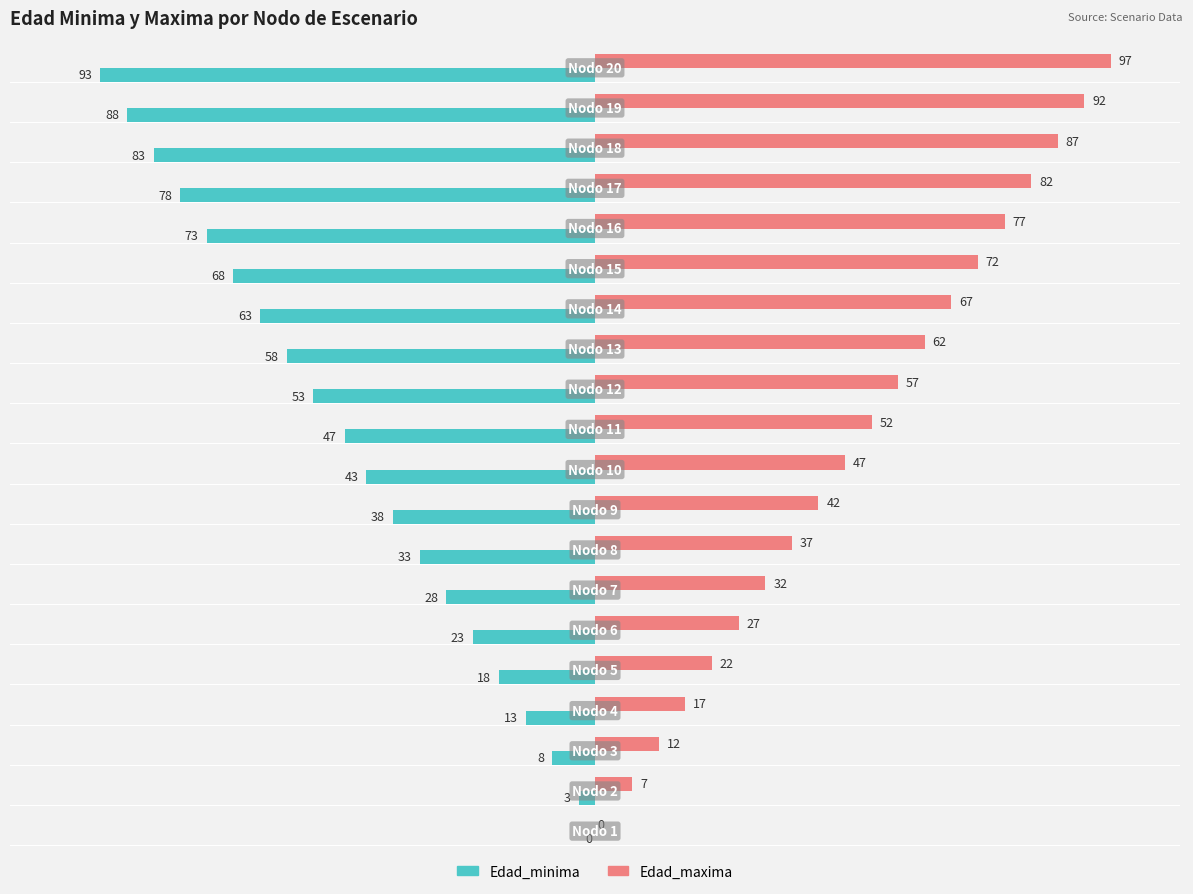

What is the sum of all Edad_minima values?

-911